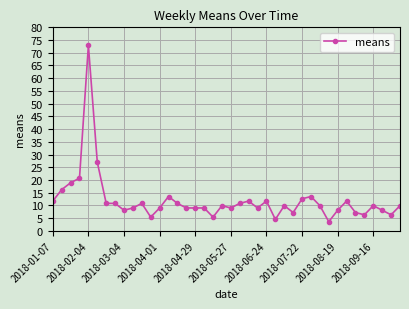

What is the difference between the second highest and minimum values?

23.4